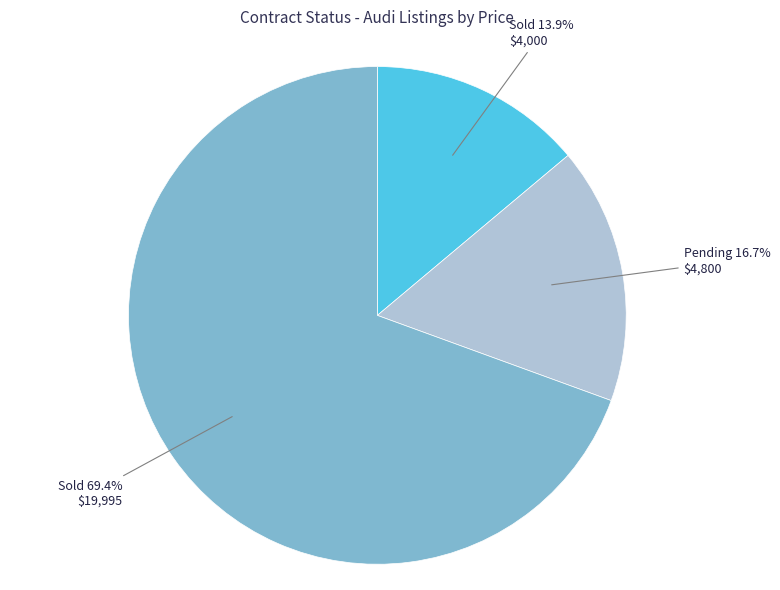

To the nearest percent, what is the difference between the largest and smallest slice percentages?

56%